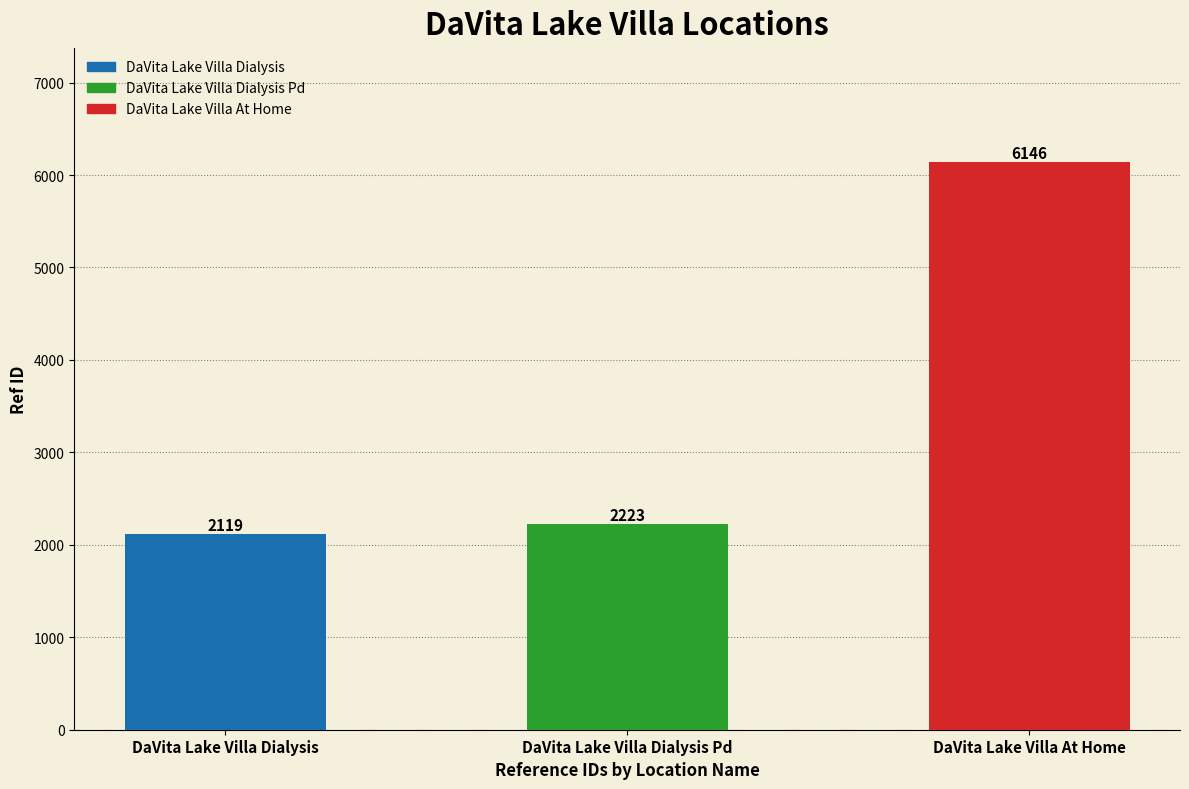

Rank the categories by value from lowest to highest.

DaVita Lake Villa Dialysis, DaVita Lake Villa Dialysis Pd, DaVita Lake Villa At Home